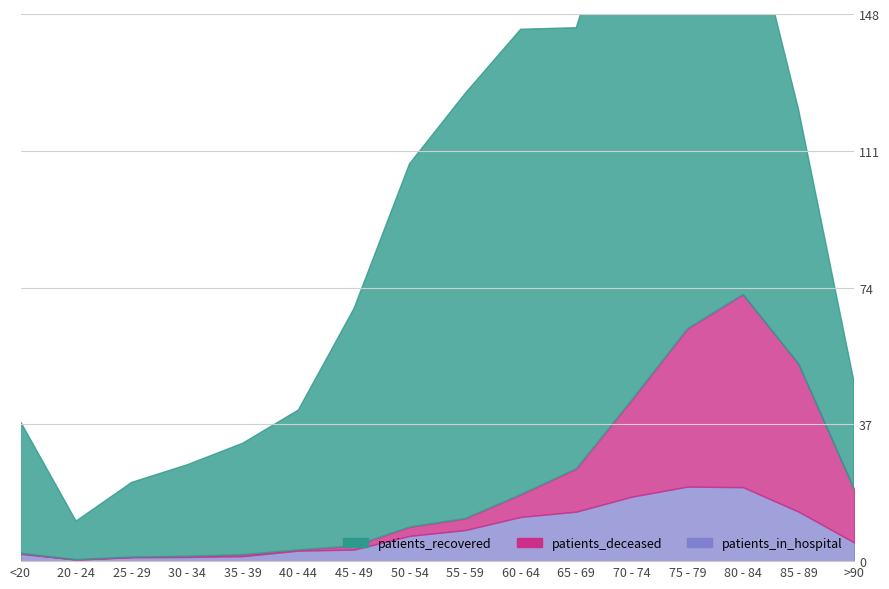

The patients_deceased series shows 1.8 at 35 - 39. True or false?

True